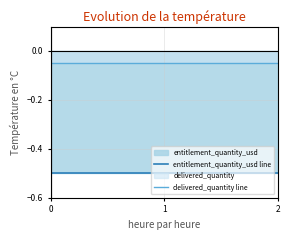

What is the spread (max minus min) of values at 2?

0.5